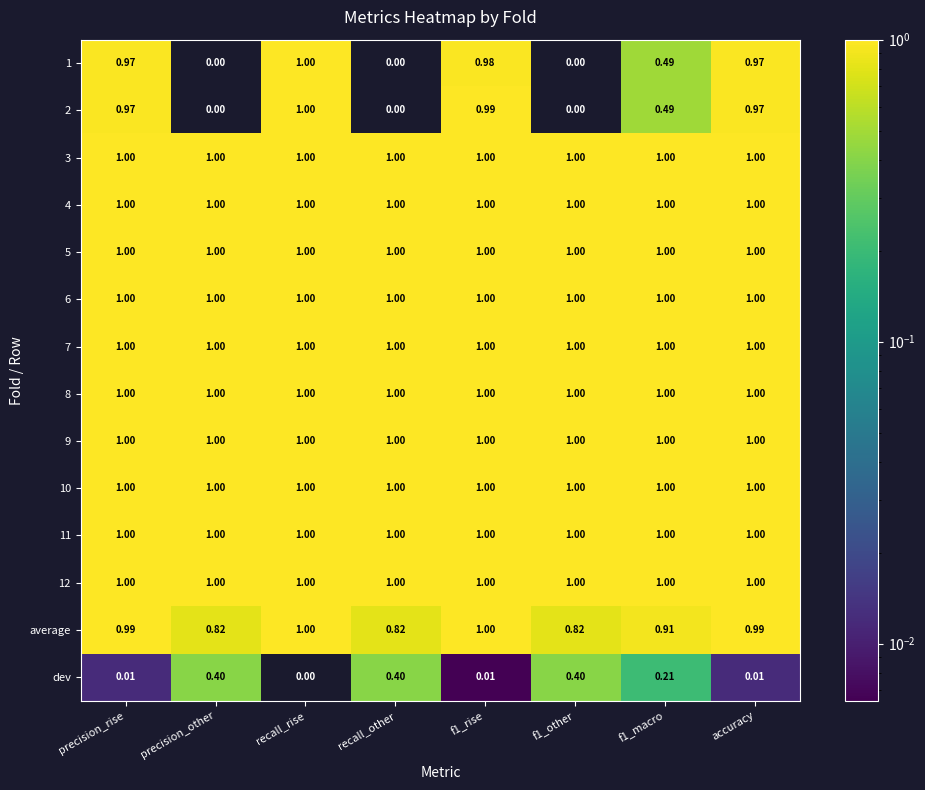

At which category is the sum across all series the highest?

recall_rise